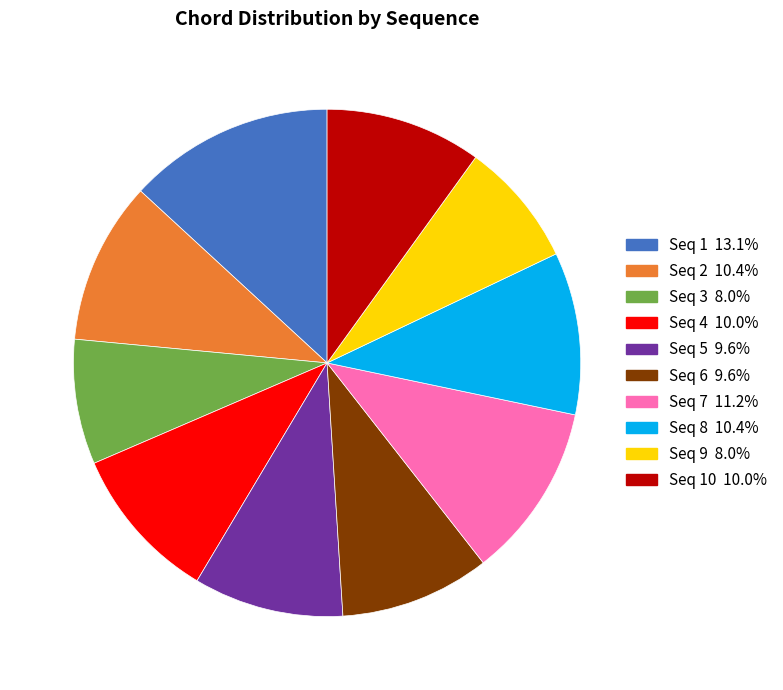

Is there any slice that represents more than half of the pie?

No